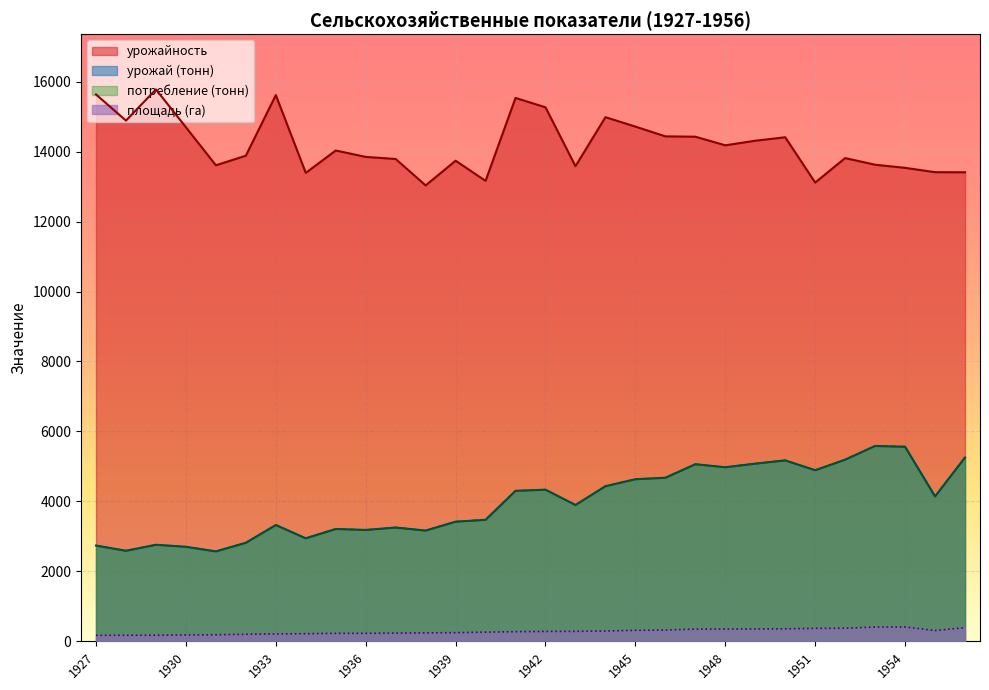

At how many categories does at least one series exceed 3708?

30